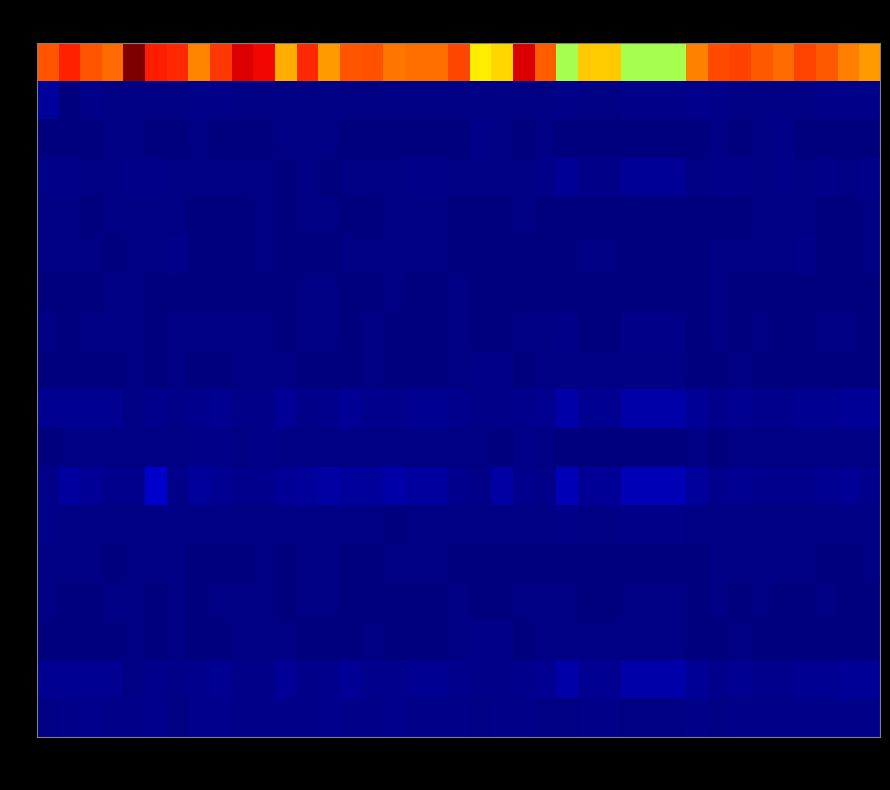

Rank the series at X23 from highest to lowest value.

R0, R16, R9, R11, R17, R10, R3, R1, R12, R7, R14, R4, R2, R6, R13, R8, R15, R5